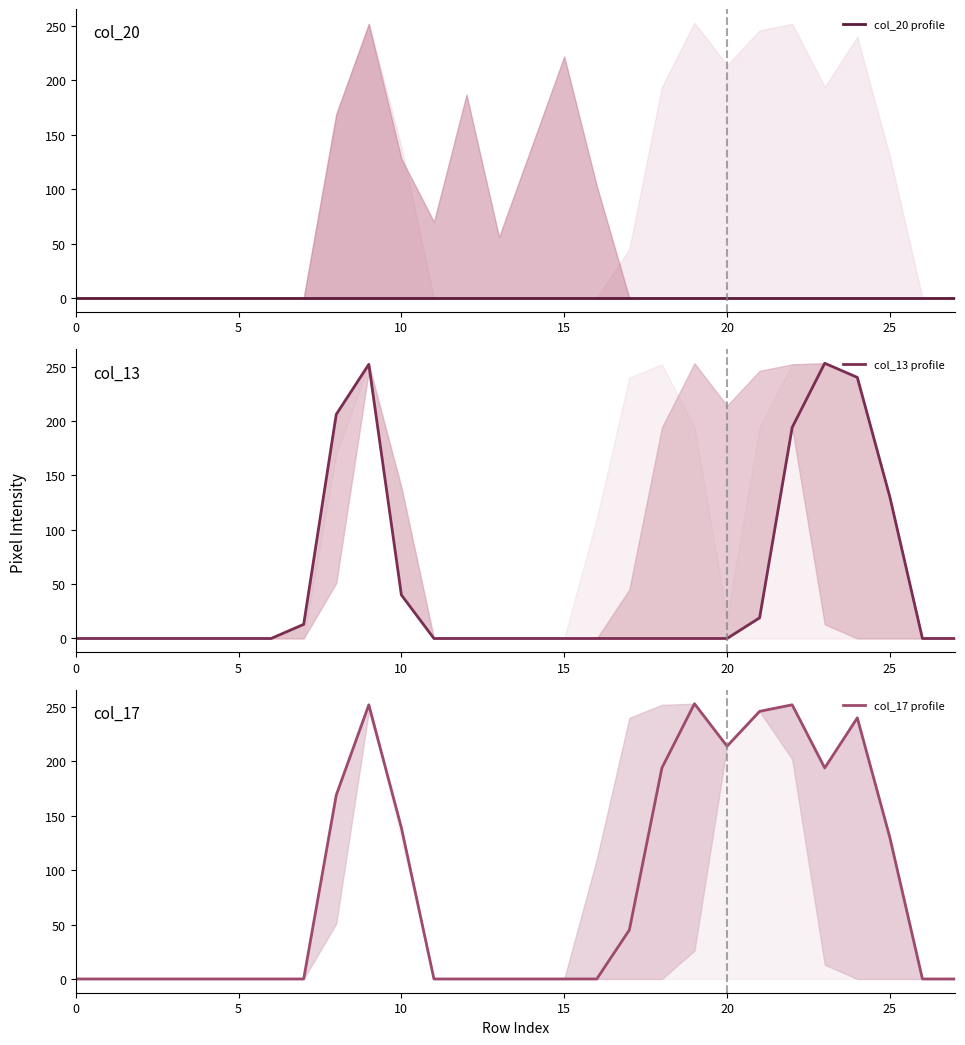

Is it true that col_17 profile equals 381 at 20?

False